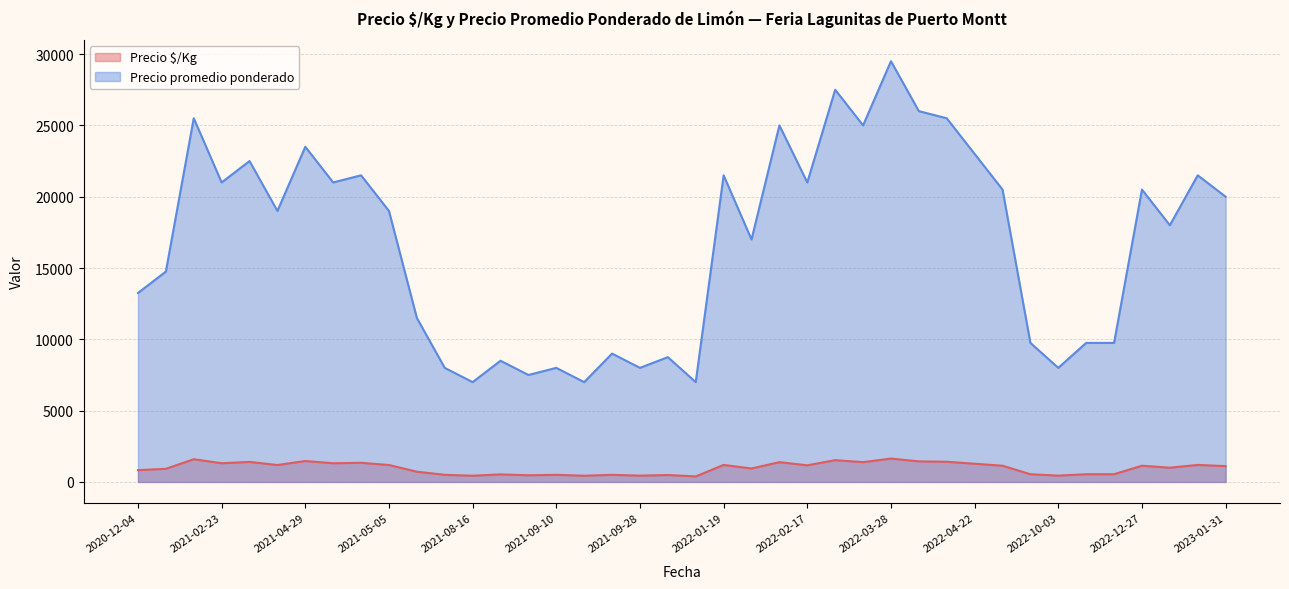

Which category has the highest value across all series?

2022-03-28